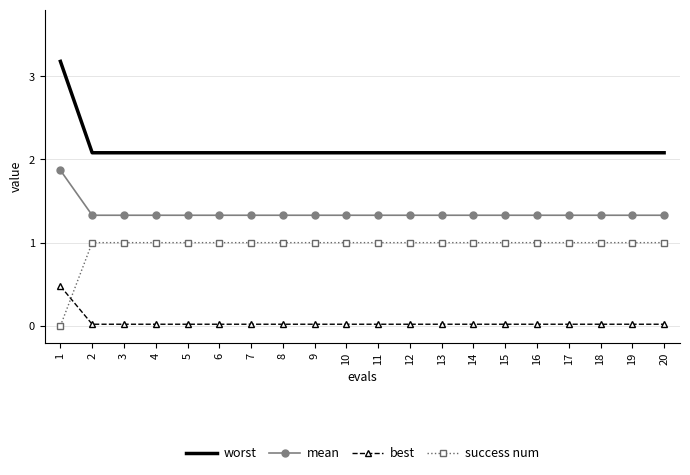

What is the difference between the highest and lowest values at 19?

2.1